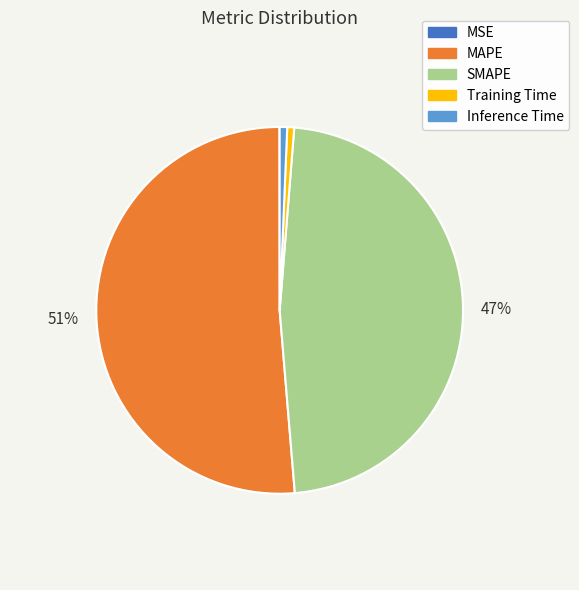

What is the ratio of the value at MAPE to the value at SMAPE?

1.1